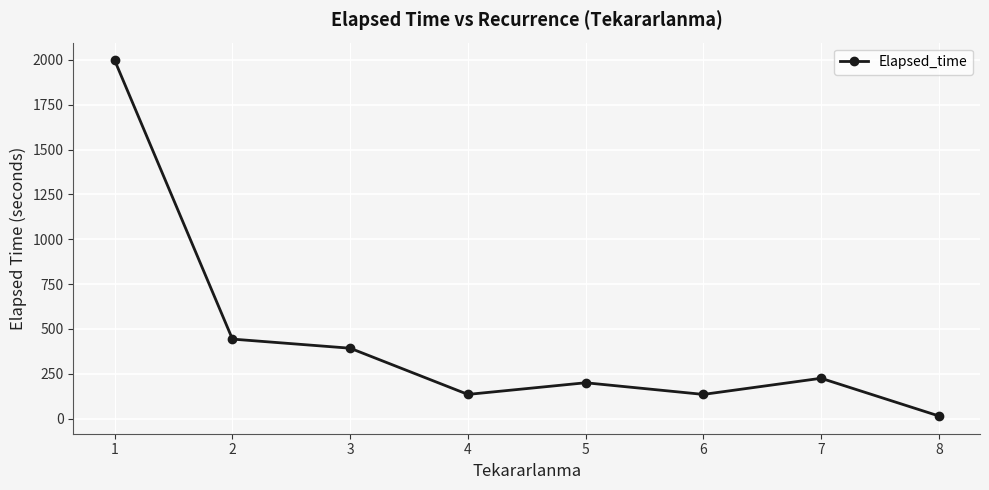

How many interior local valleys (lower than both neighbors) does the data have?

2